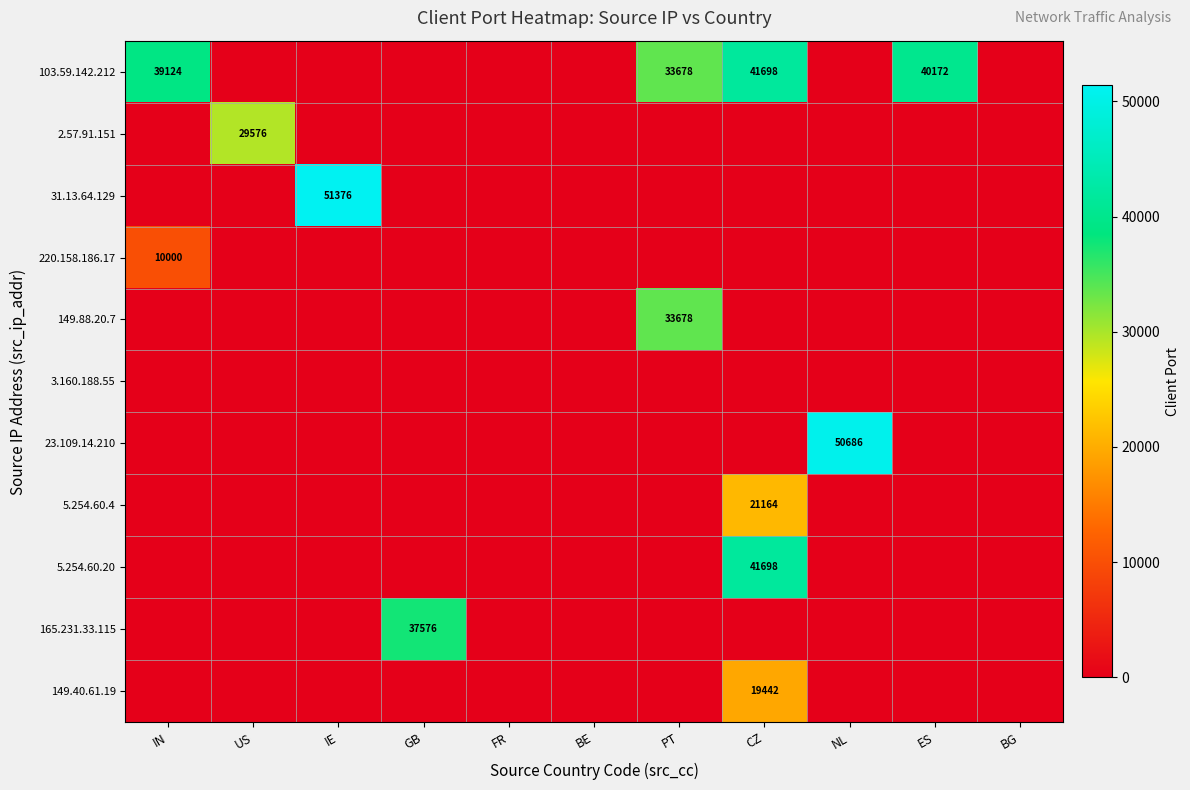

List the series in order of their peak value, highest first.

31.13.64.129, 23.109.14.210, 103.59.142.212, 5.254.60.20, 165.231.33.115, 149.88.20.7, 2.57.91.151, 5.254.60.4, 149.40.61.19, 220.158.186.17, 3.160.188.55